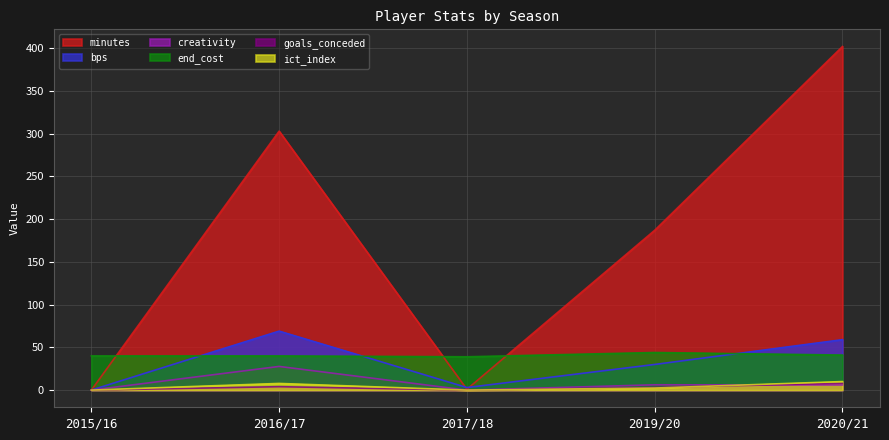

Is it true that ict_index equals 2.1 at 2016/17?

False